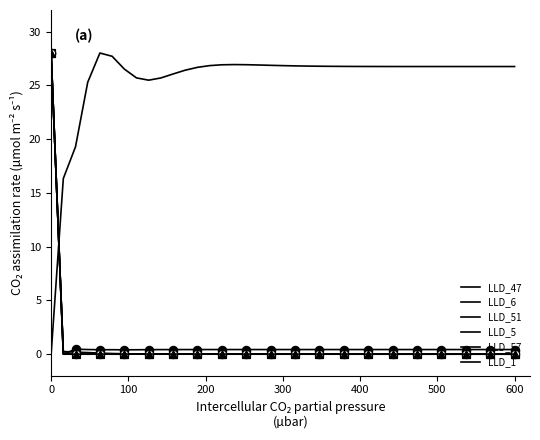

What is the difference between the maximum and second lowest values in the LLD_1 series?

11.7